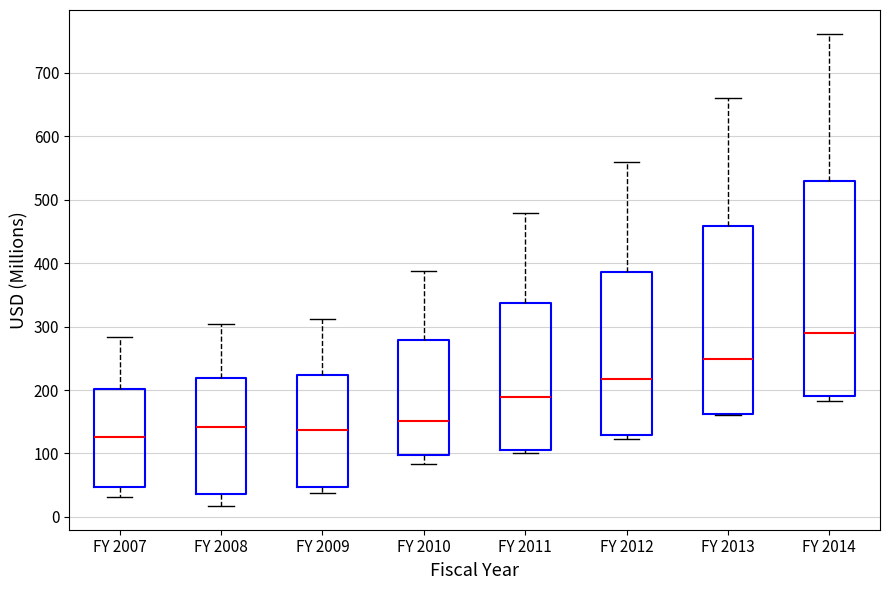

Reading left to right, transcribe this box plot: for each box, give where its median line is, the range the box spans, and where its two whiskers end, as read against the y-axis. The values are not printed on the chart, so give them approximately, as read against the axis.

FY 2007: median 130, box 50 to 200, whiskers 30 to 280
FY 2008: median 140, box 40 to 220, whiskers 20 to 300
FY 2009: median 140, box 50 to 220, whiskers 40 to 310
FY 2010: median 150, box 100 to 280, whiskers 80 to 390
FY 2011: median 190, box 110 to 340, whiskers 100 to 480
FY 2012: median 220, box 130 to 390, whiskers 120 to 560
FY 2013: median 250, box 160 to 460, whiskers 160 to 660
FY 2014: median 290, box 190 to 530, whiskers 180 to 760